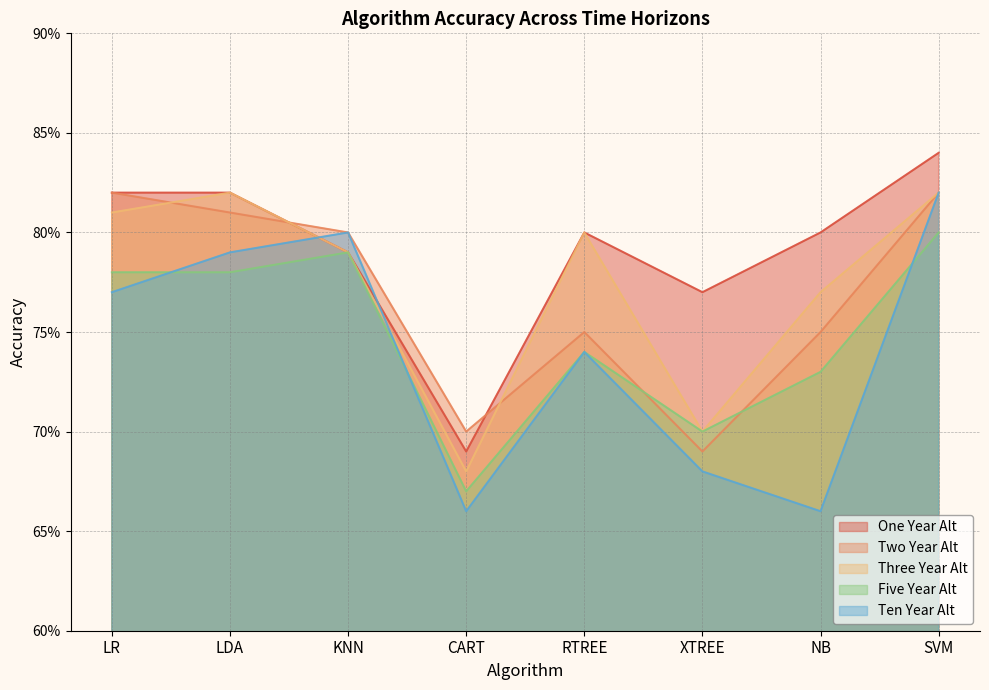

What is the value of the One Year Alt point at the 3rd from the left?

0.8